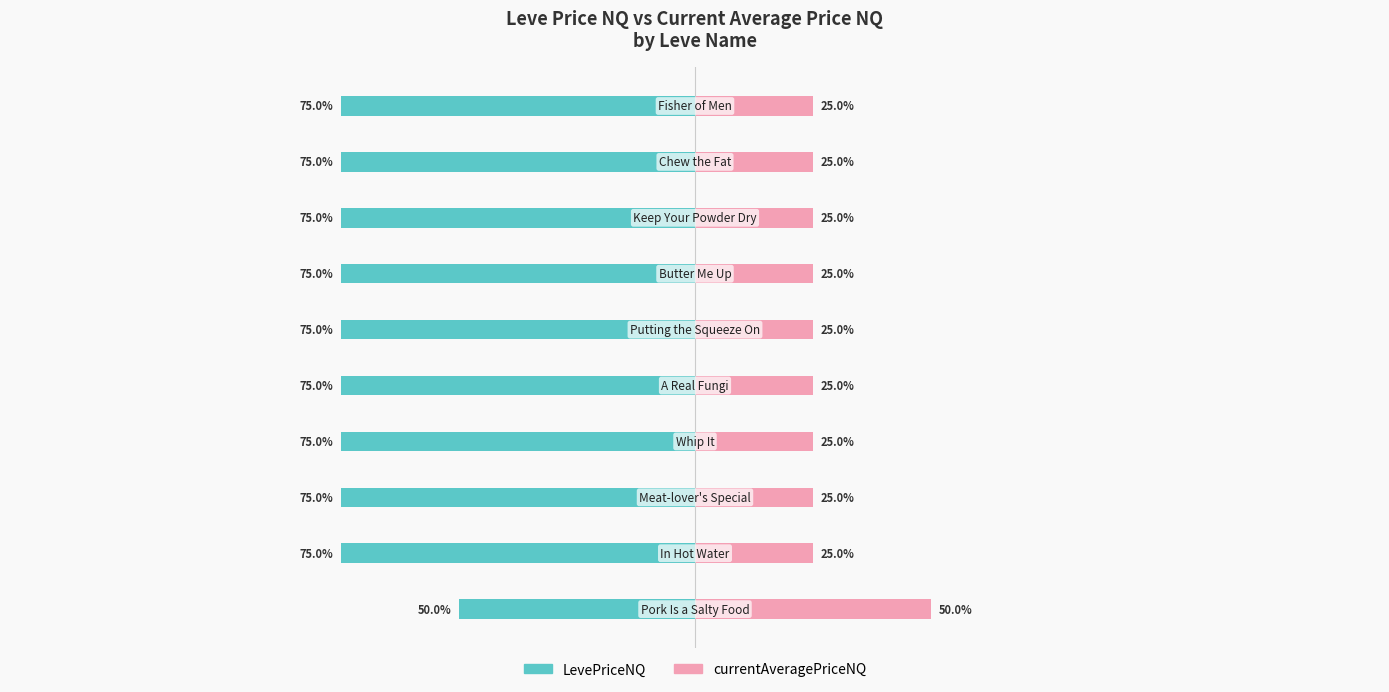

How many groups of bars are there?

10